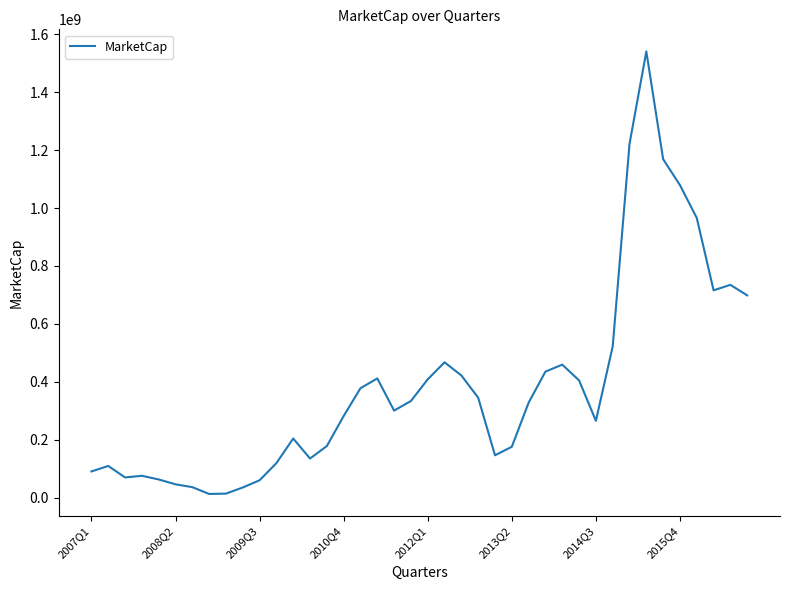

What is the difference between the maximum and minimum values?

1528604490.3